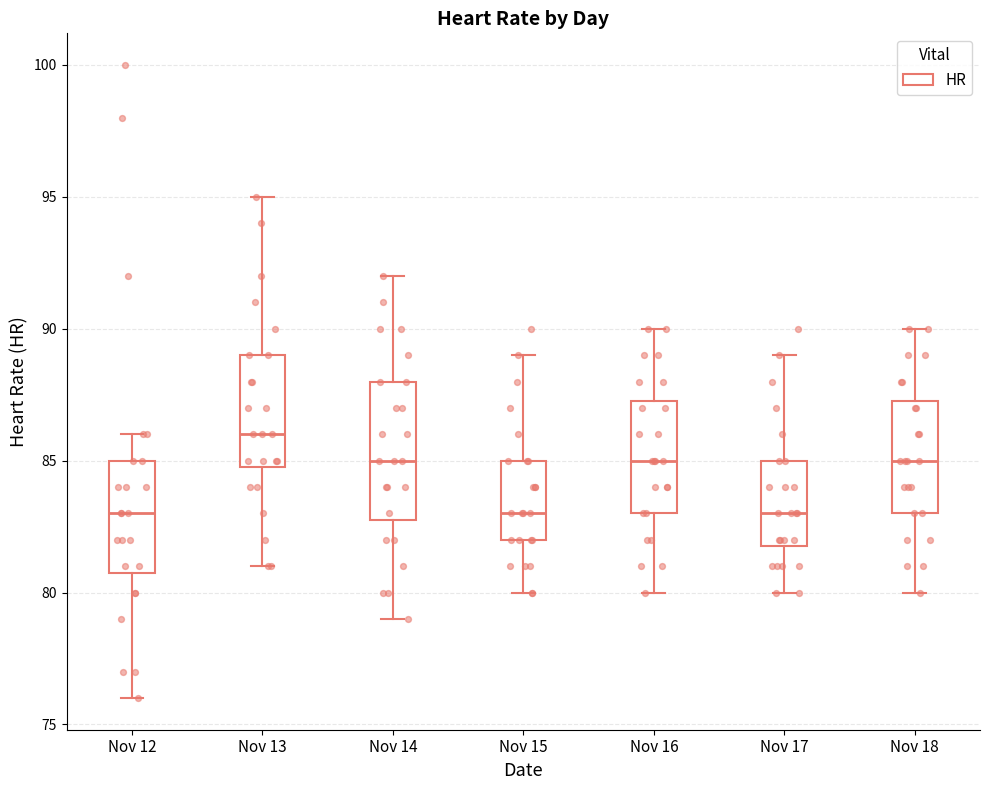

Which box's median line is the highest?

Nov 13